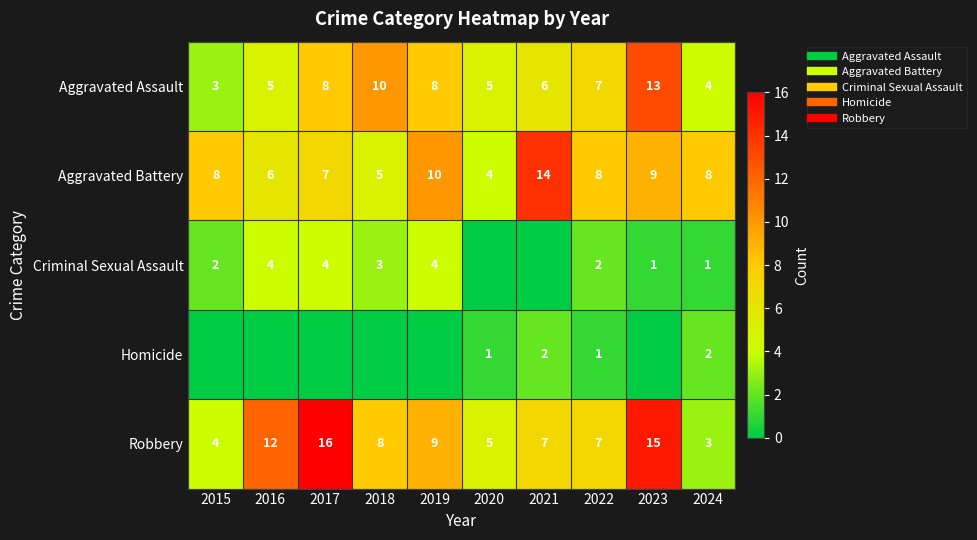

Which label corresponds to the smallest value in the chart?

2020